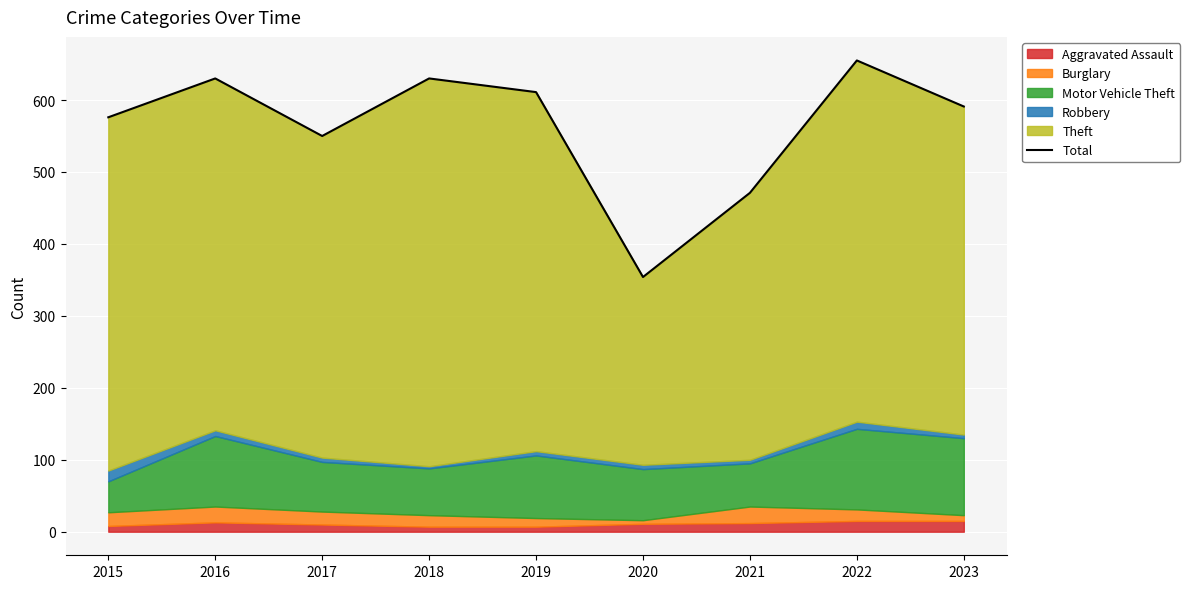

How many points are lower than both their immediate neighbors (excluding endpoints)?

2